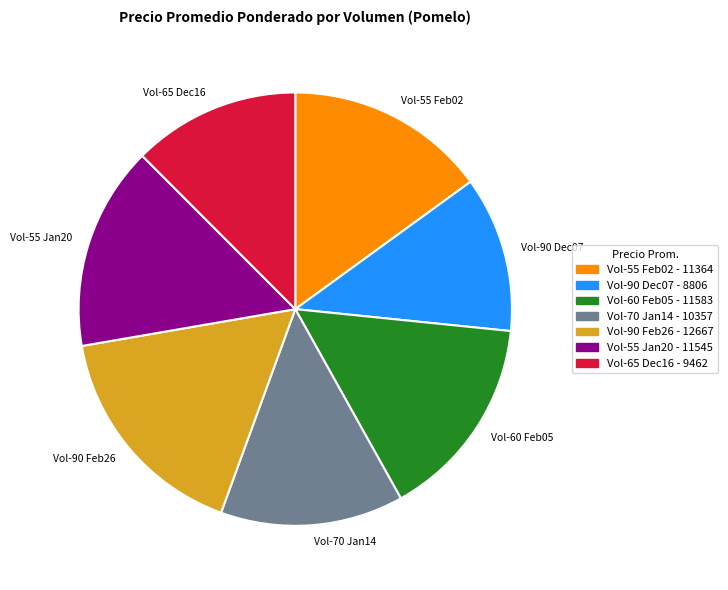

Is Vol-60 Feb05 the majority of the pie?

No